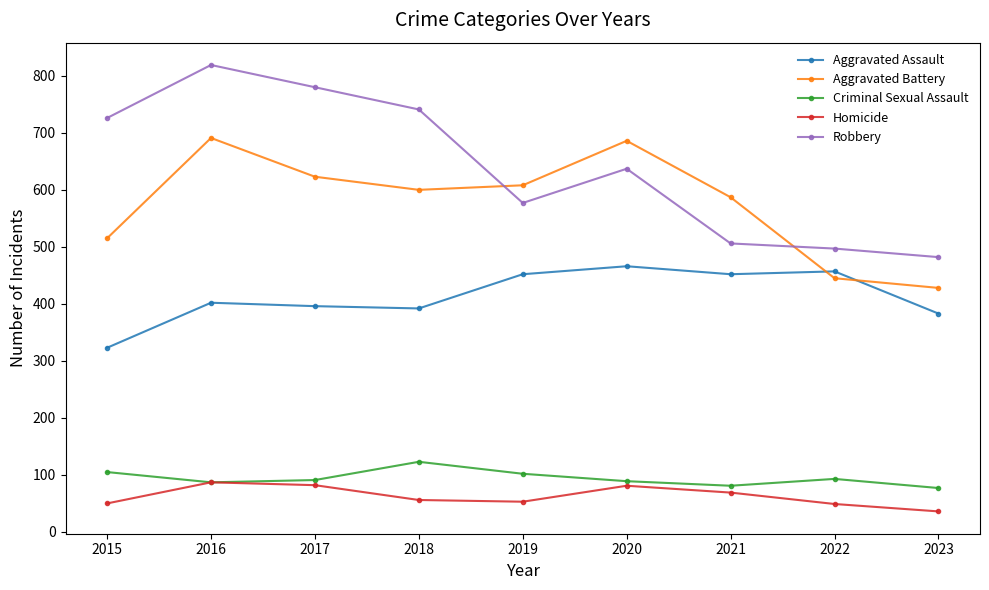

True or false: Homicide has a value of 132 at 2017.

False